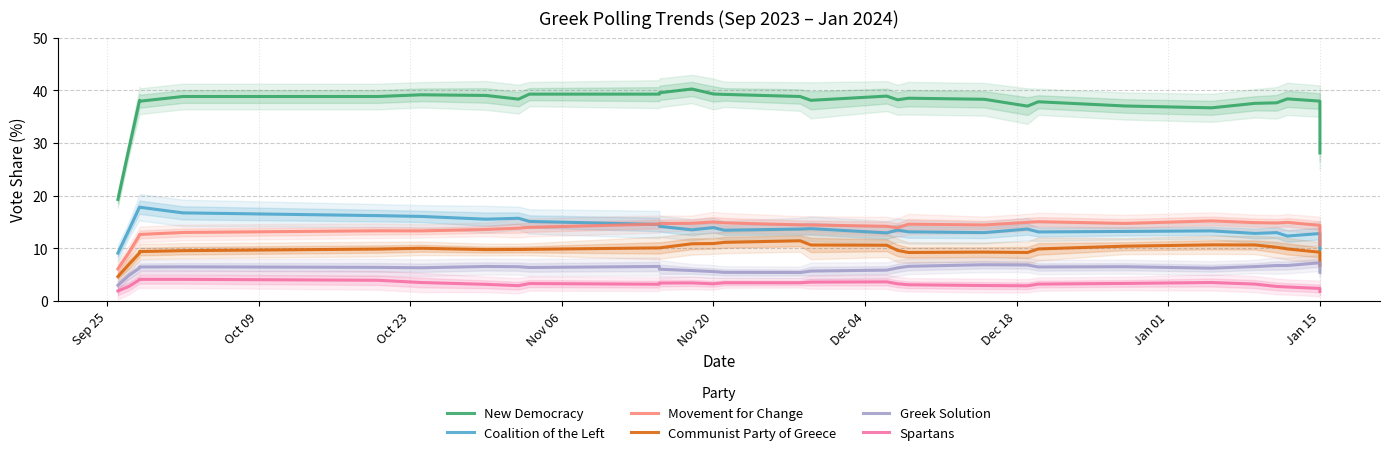

Does the chart display data point markers on the line(s)?

No